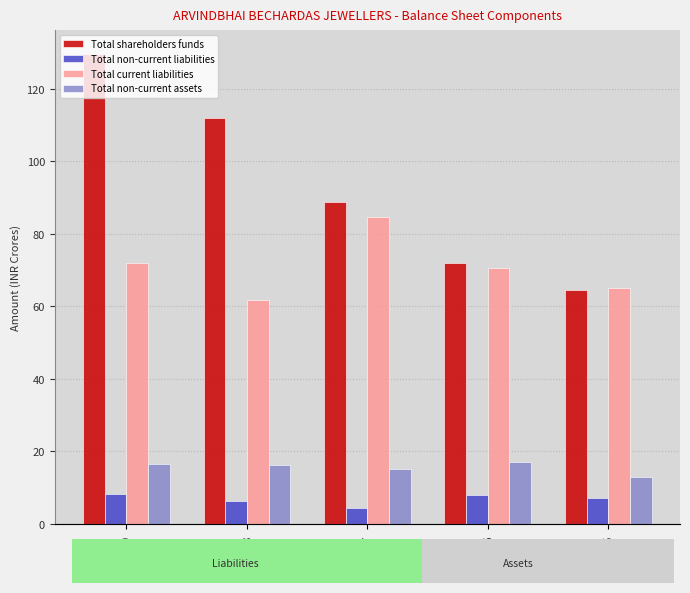

What is the difference between the highest and lowest values at FY15?

57.9